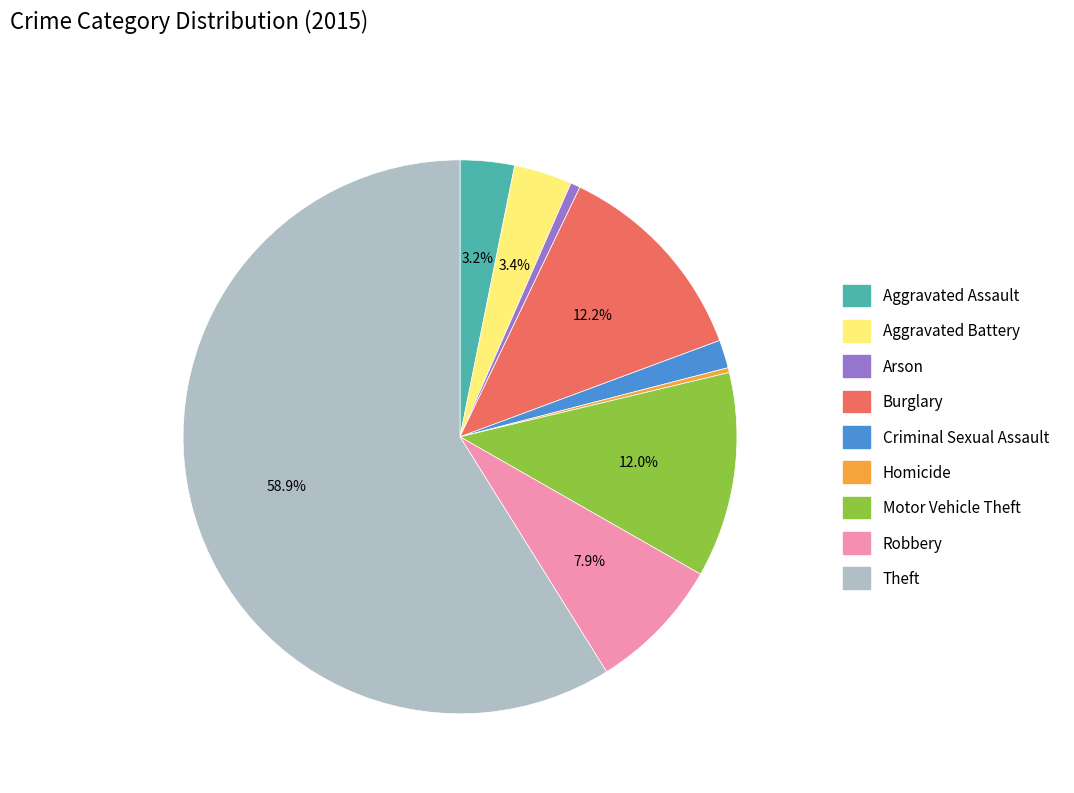

Does any single category account for the majority?

Yes